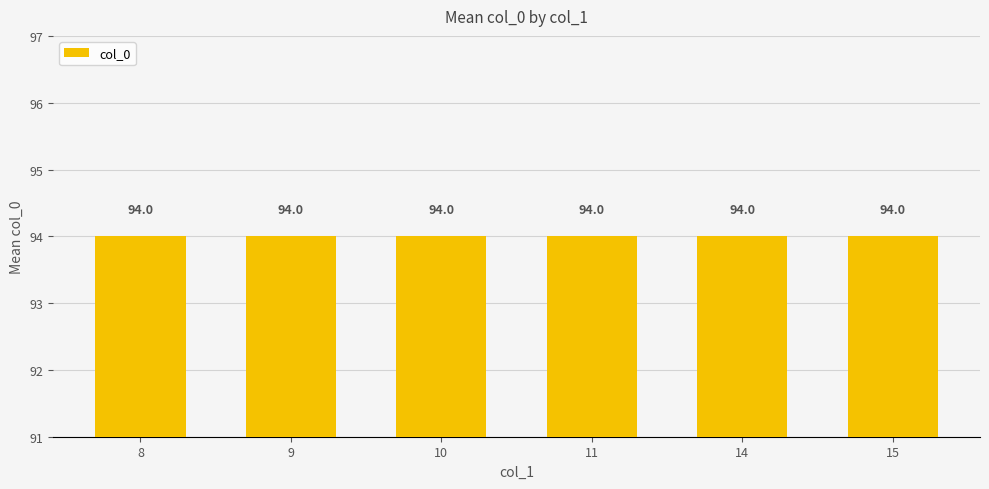

Where is the data nearest to the value 11?

11